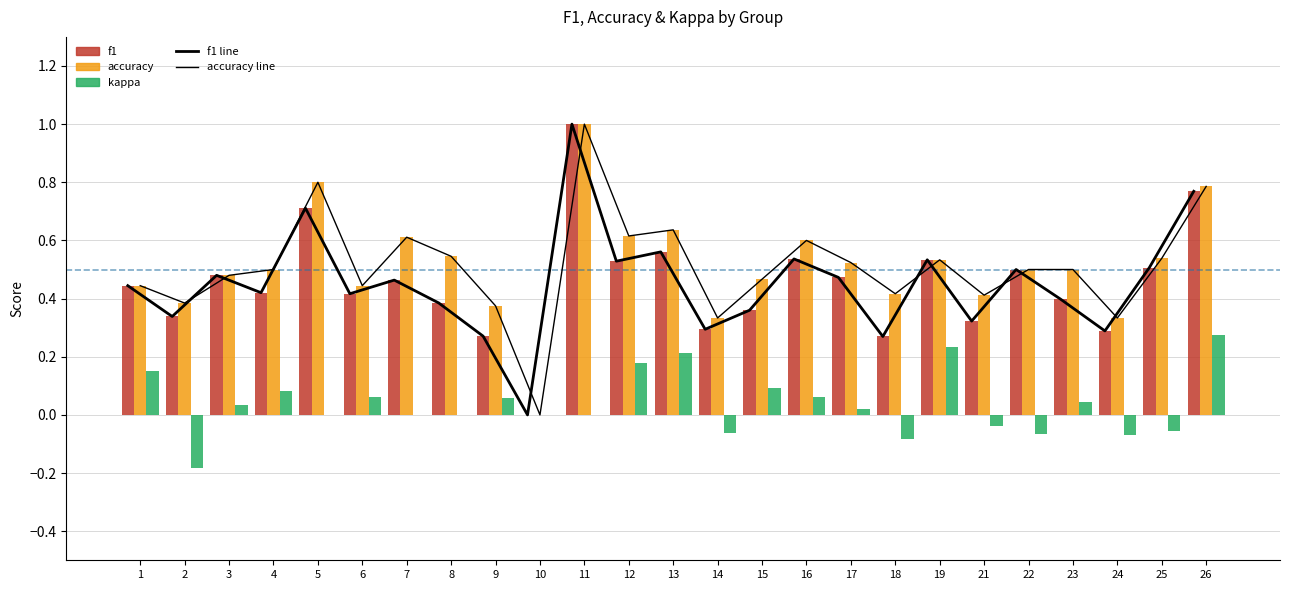

Between 25 and 16, which is larger?

16